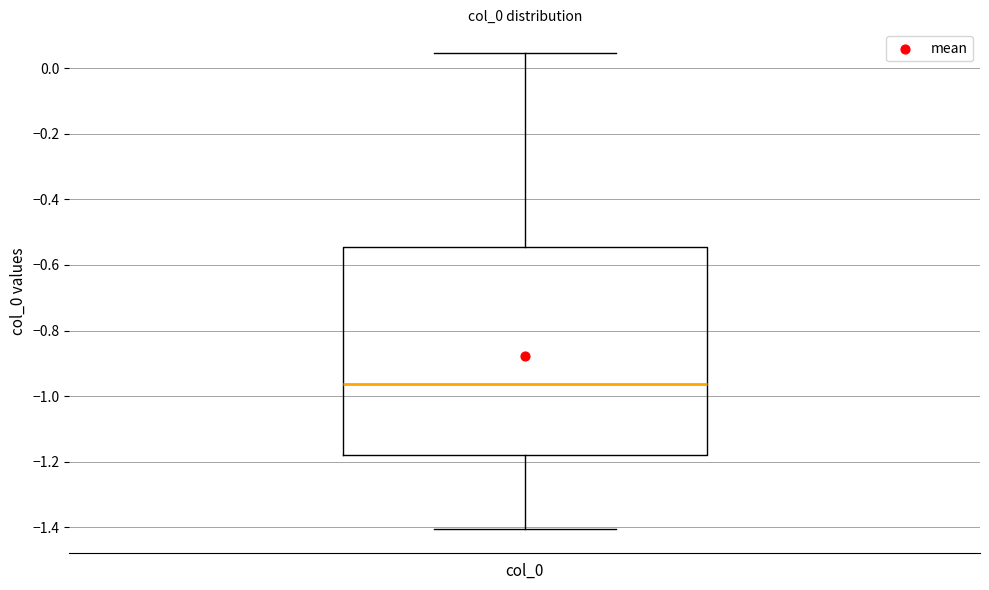

Transcribe this box plot: give where the median line is, the range the box spans, and where the two whiskers end, as read against the y-axis. The values are not printed on the chart, so give them approximately, as read against the axis.

median -0.96, box -1.18 to -0.54, whiskers -1.40 to 0.04